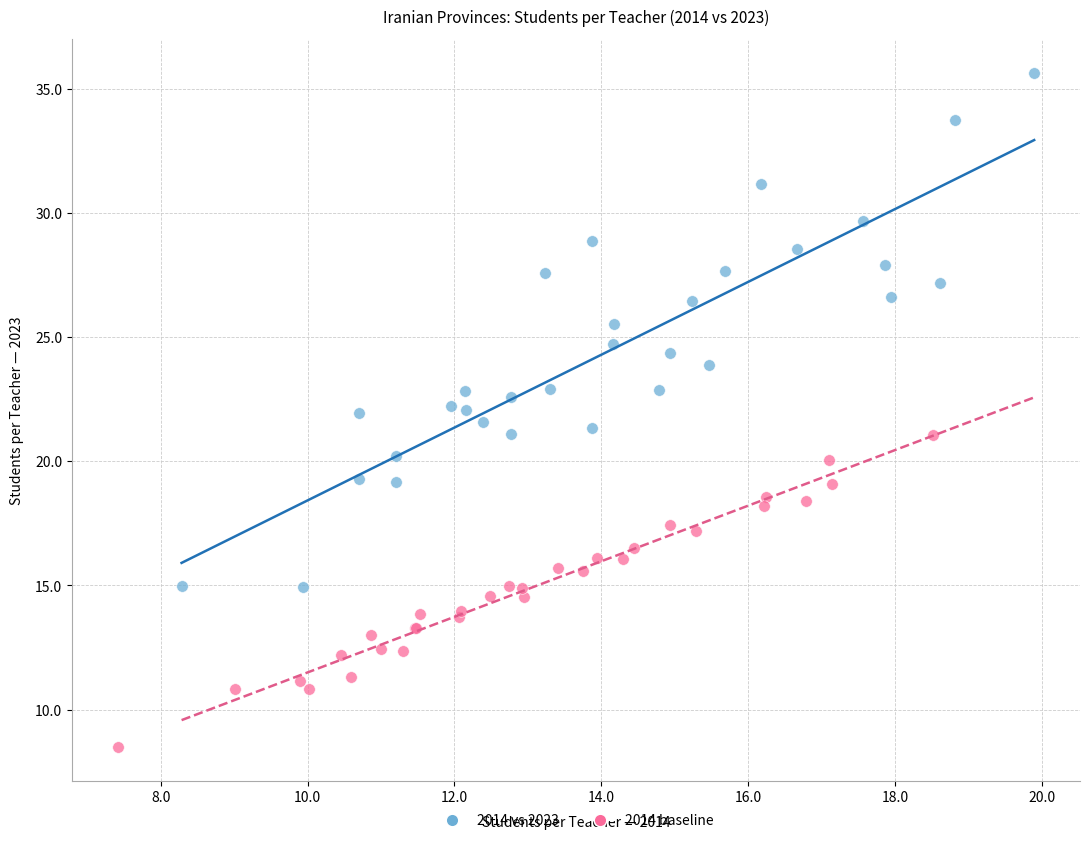

What are all the series names shown in the legend?

2014 vs 2023, 2014 baseline